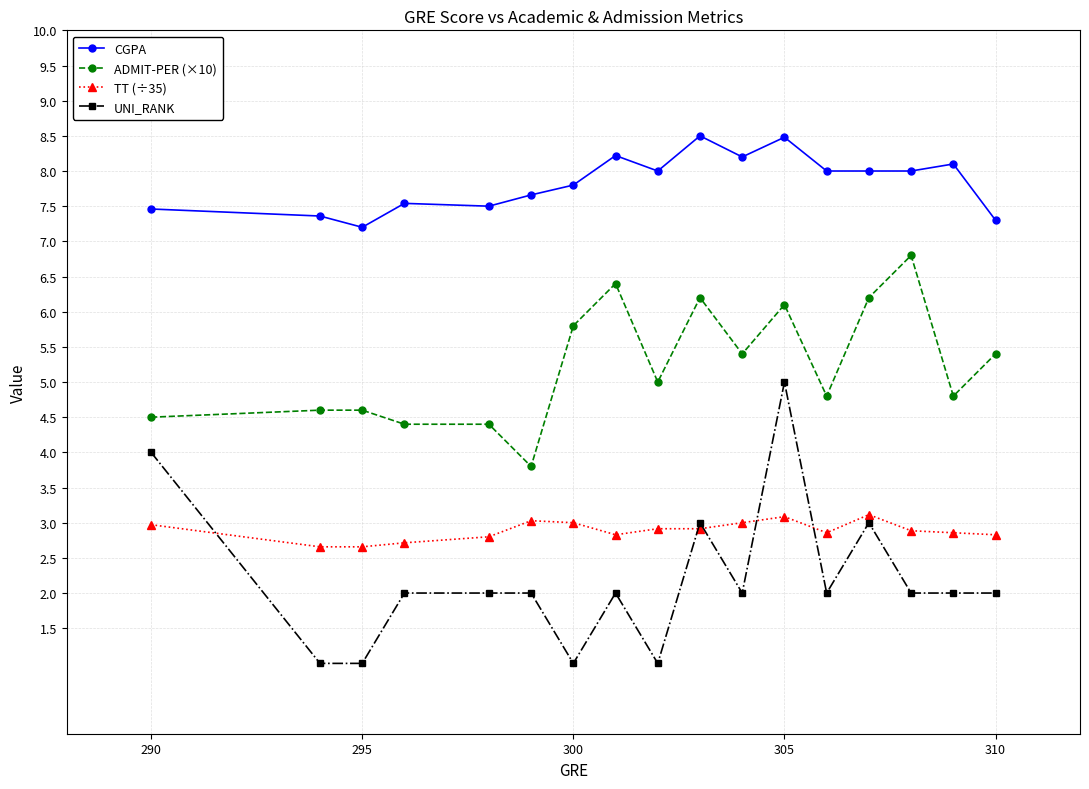

Which series has the largest total across all categories?

CGPA